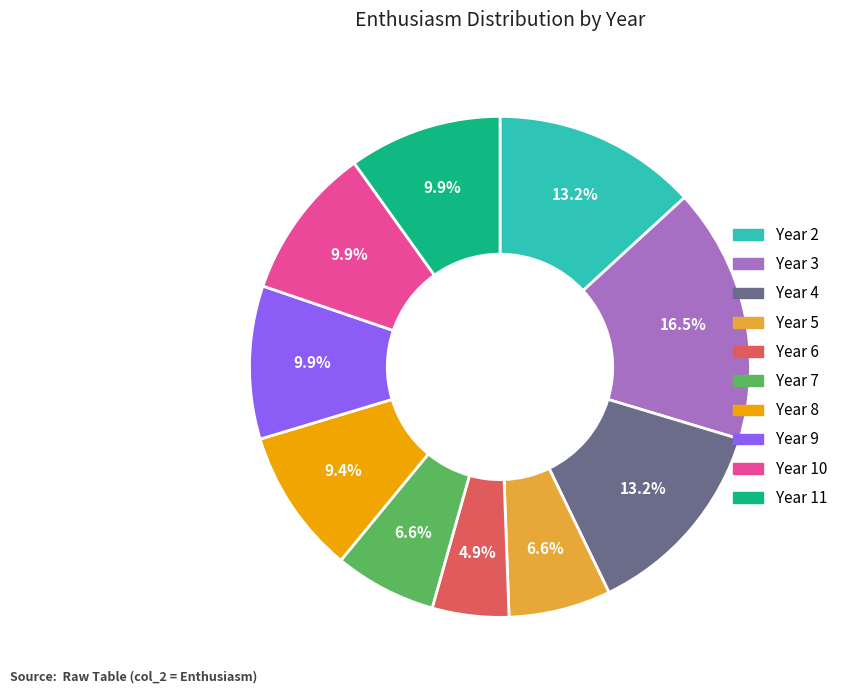

Is there a majority slice in this chart?

No